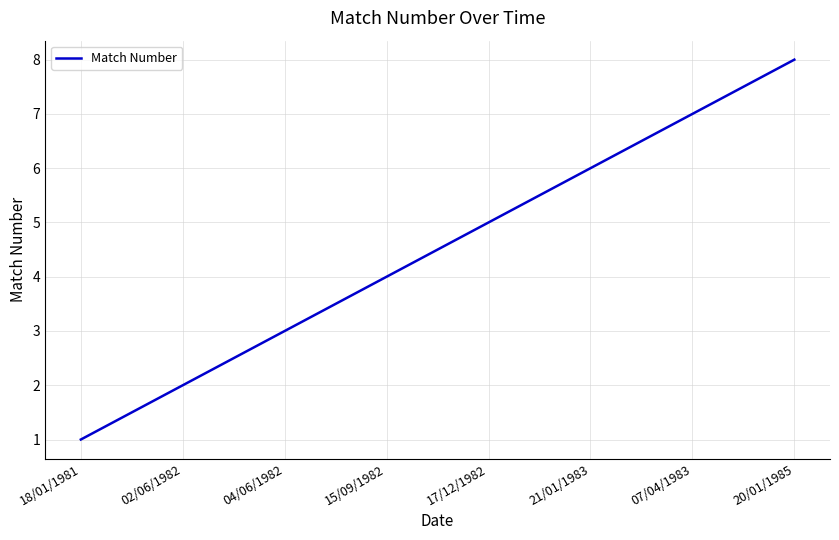

What is the smallest value displayed?

1